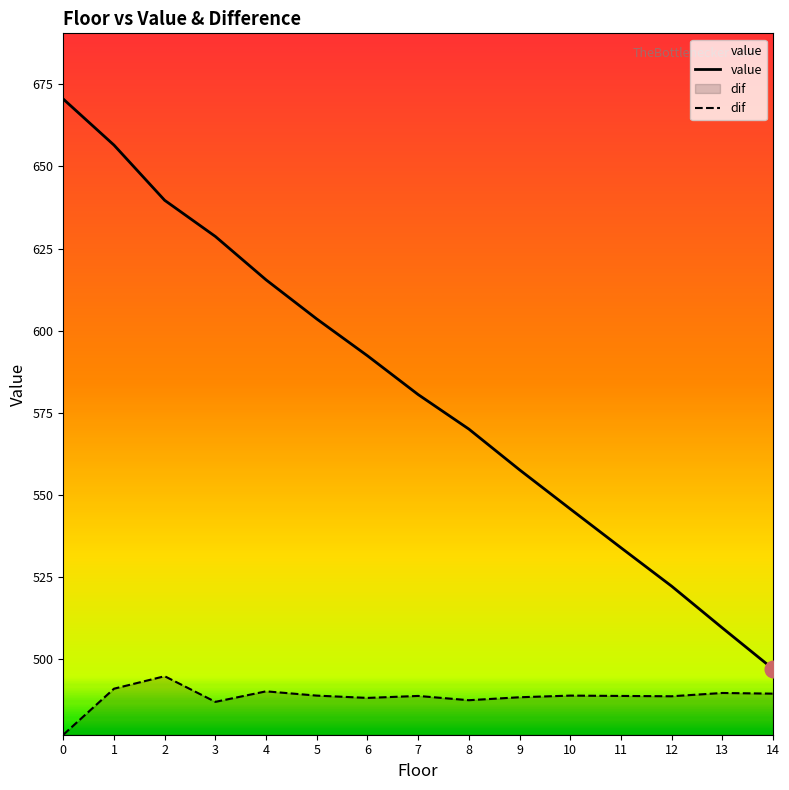

Is it true that value equals 670.5 at 0?

True